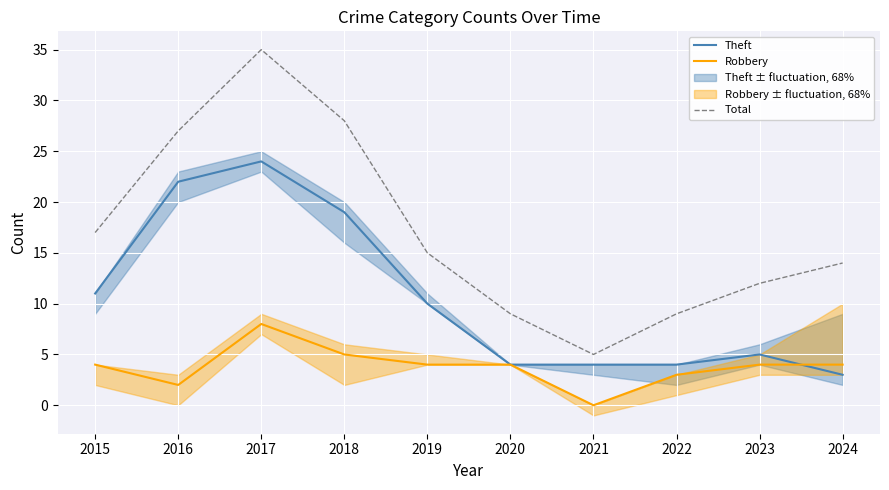

What is the average value of the Total series?

17